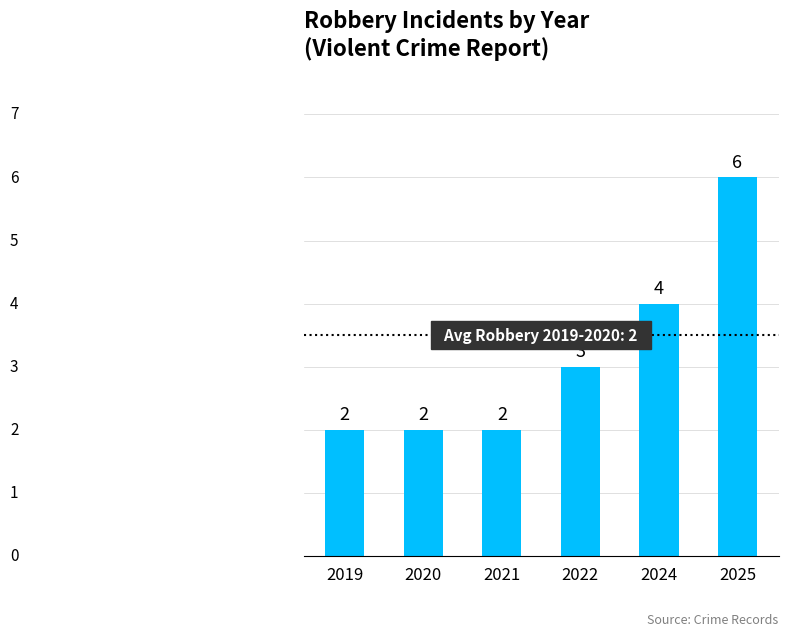

Read the value at 2022.

3